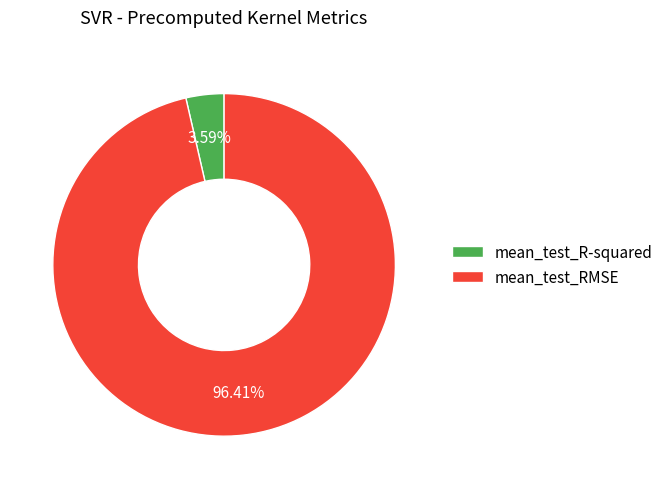

The mean_test_RMSE slice represents 96% of the pie. True or false?

True